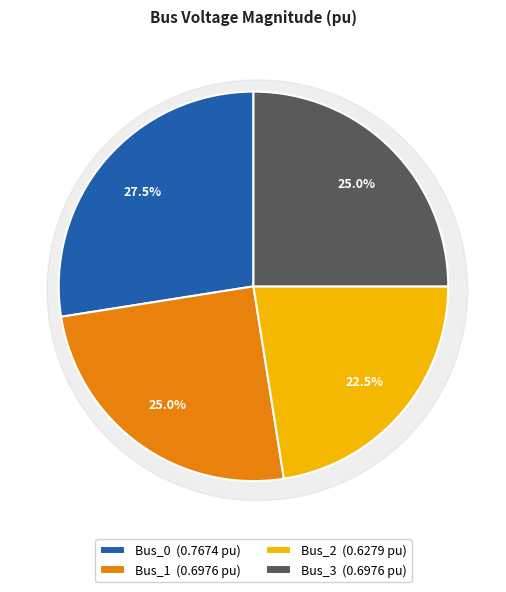

To the nearest percent, what is the combined percentage of Bus_0 and Bus_3?

52%